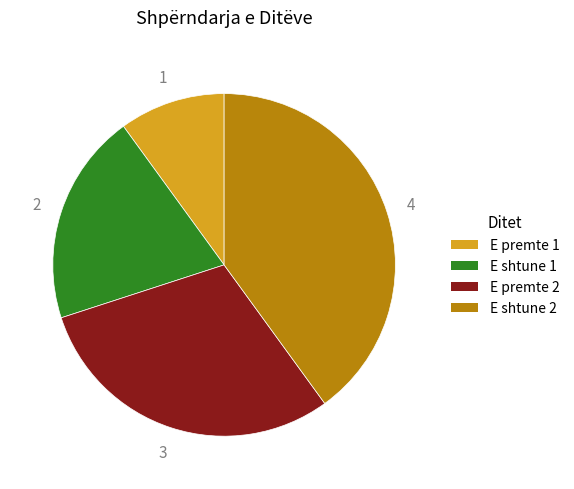

Is the sum of E premte 2 and E premte 1 greater than half?

No